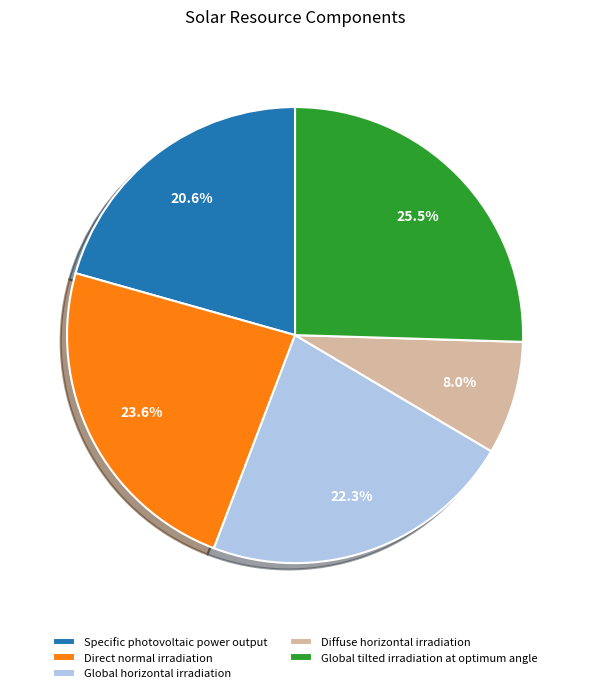

To the nearest percent, what is the difference between the Specific photovoltaic power output and Global horizontal irradiation slice percentages?

2%